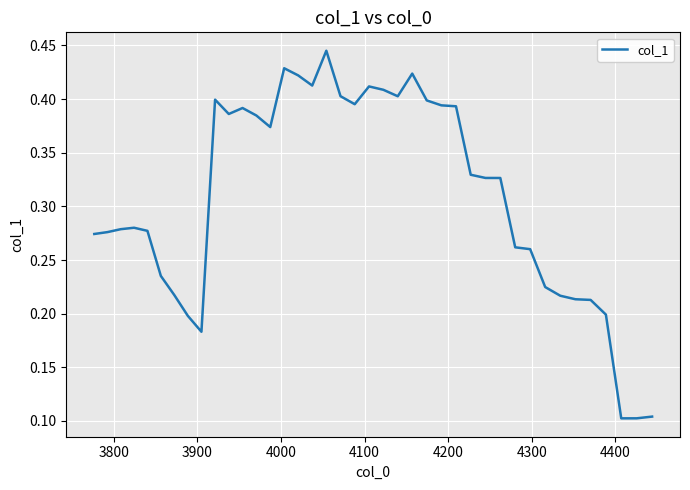

How many lines are shown in the chart?

1